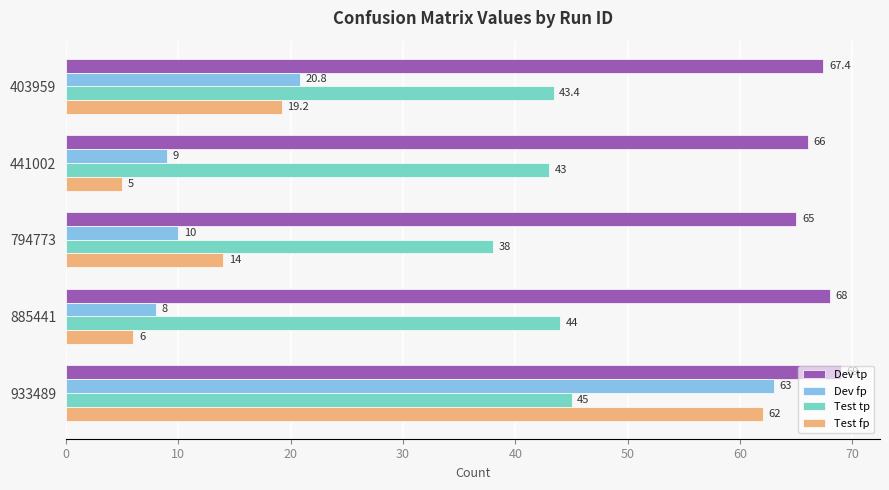

What is the average value of the Dev fp series?

22.2